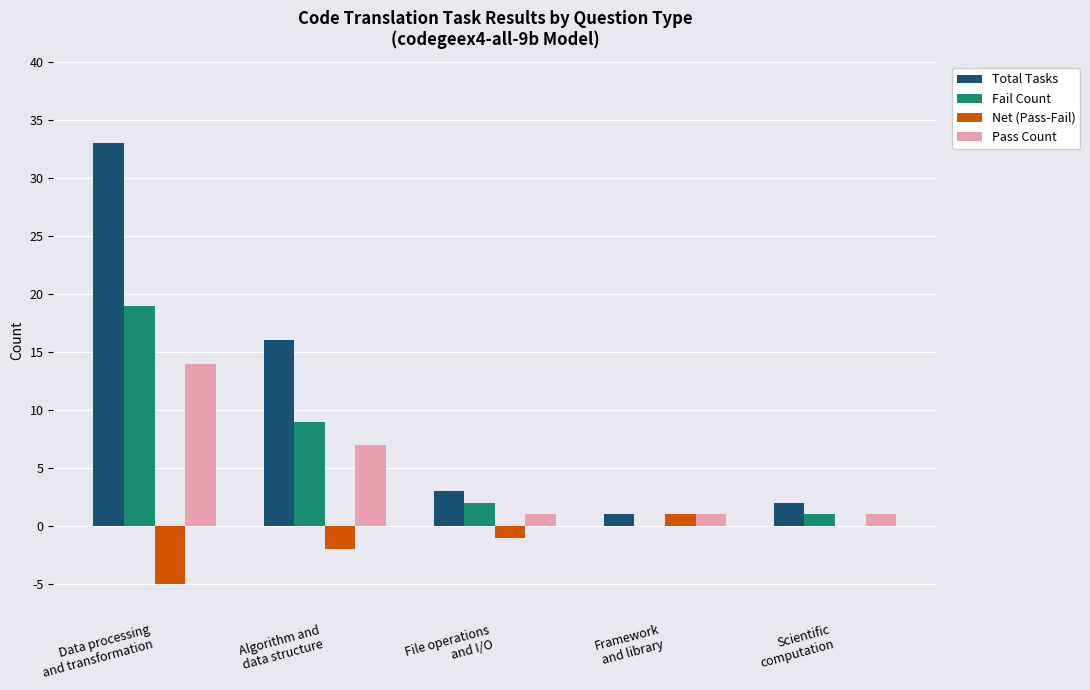

What is the maximum value shown in the chart?

33